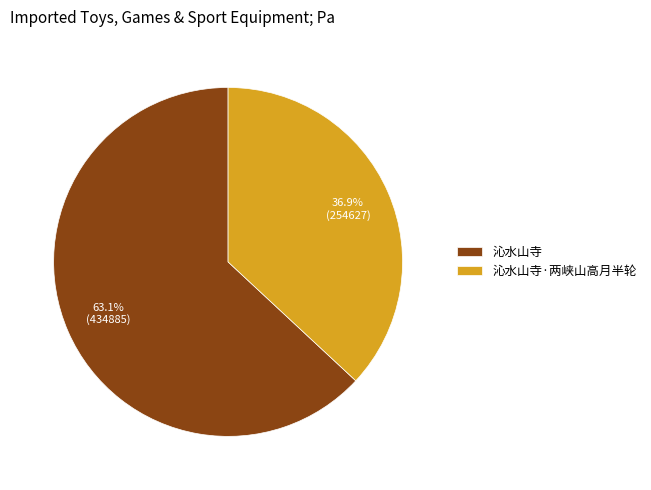

How many slices are in this pie chart?

2